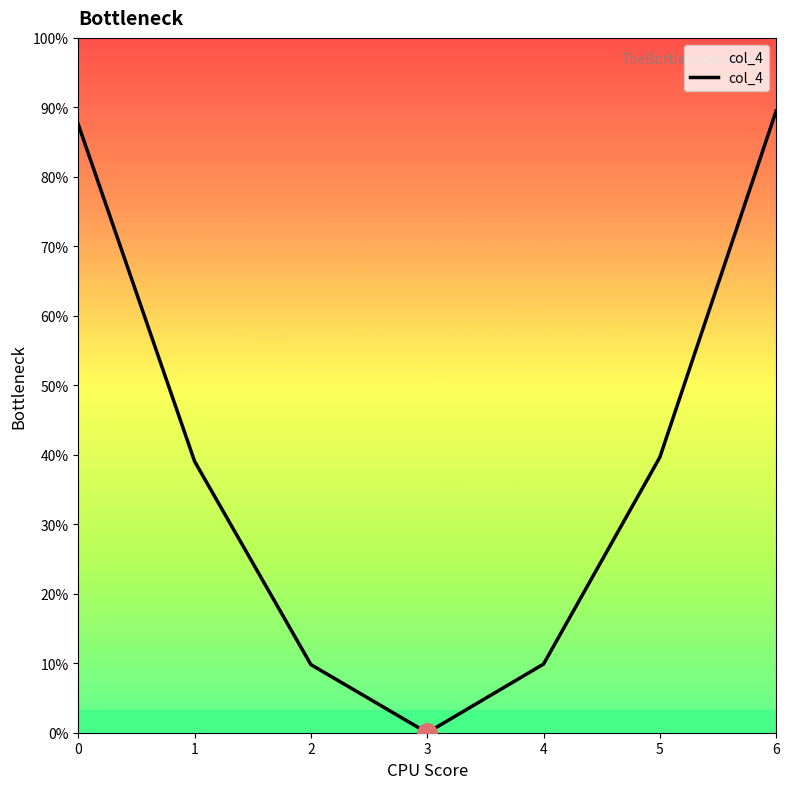

True or false: the data shows 0.0 at 2.

False